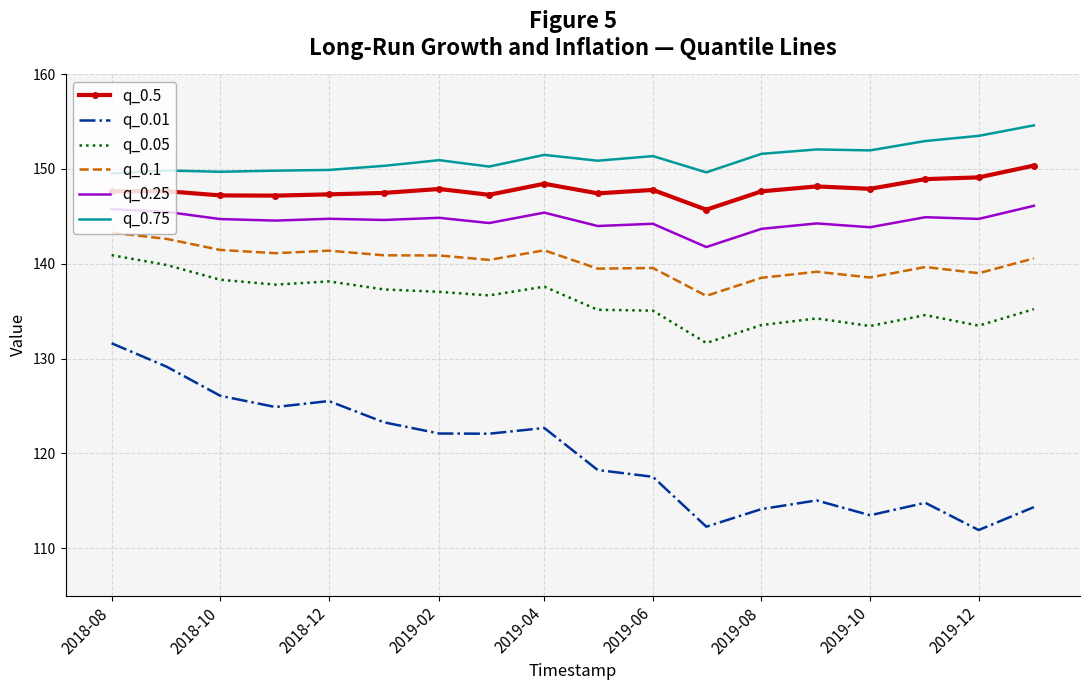

Rank the series by their maximum value, from lowest to highest.

q_0.01, q_0.05, q_0.1, q_0.25, q_0.5, q_0.75